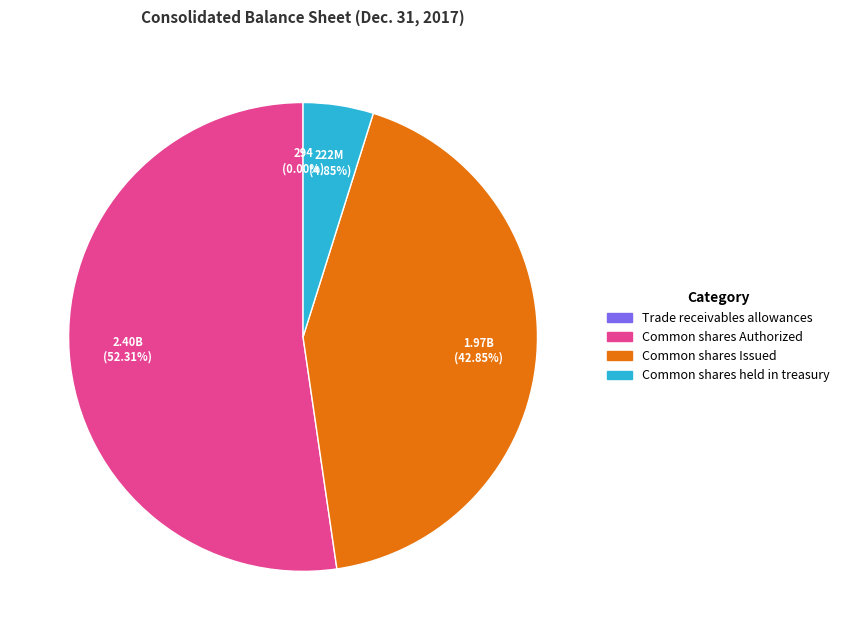

True or false: Common shares held in treasury accounts for 17% of the total.

False